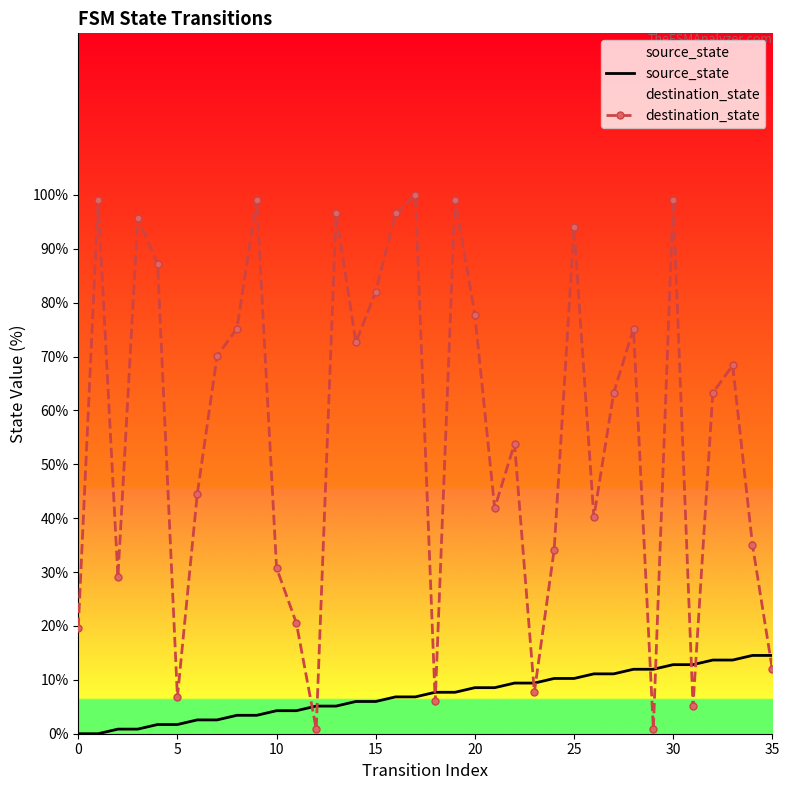

What is the sum of all source_state values?

261.5